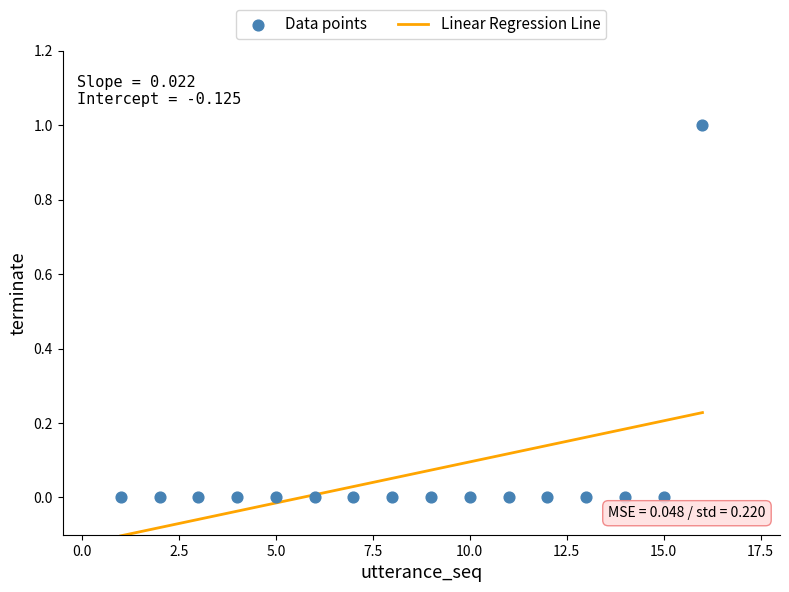

What is the range of X values (max minus min)?

15